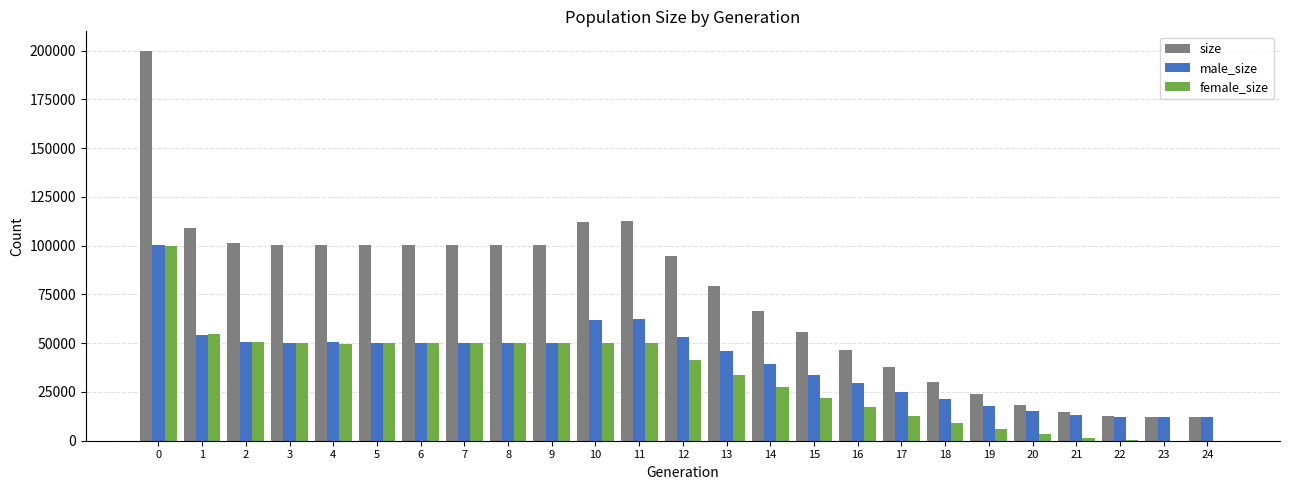

Which series has the largest total across all categories?

size